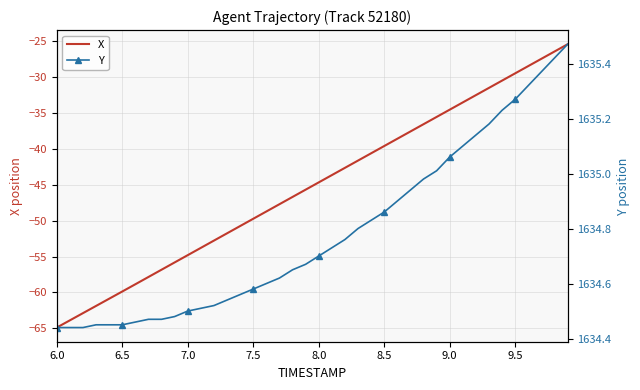

True or false: X has a value of -29.5 at 9.5.

True